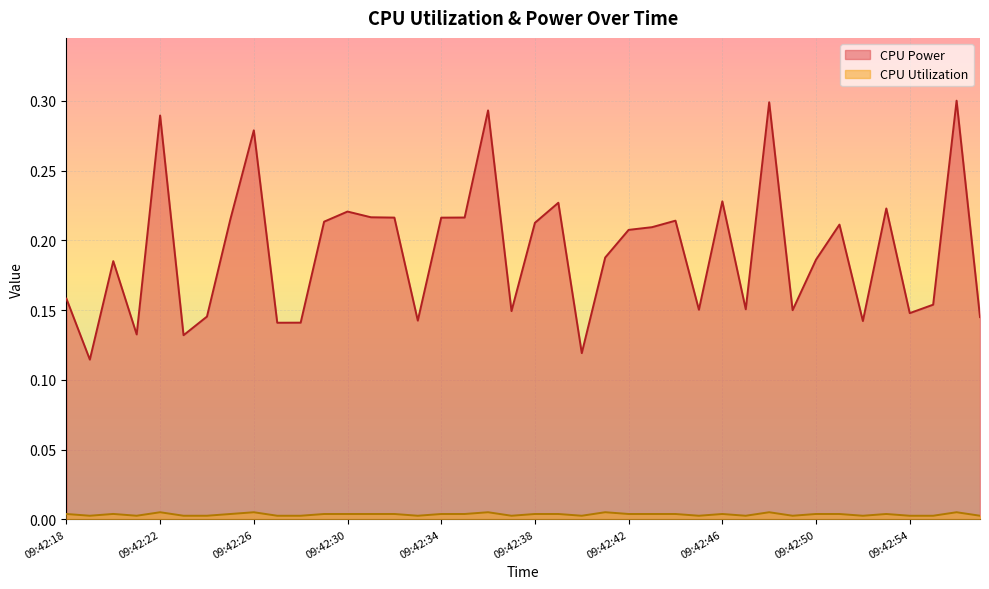

True or false: CPU Utilization and CPU Power cross at least once.

False